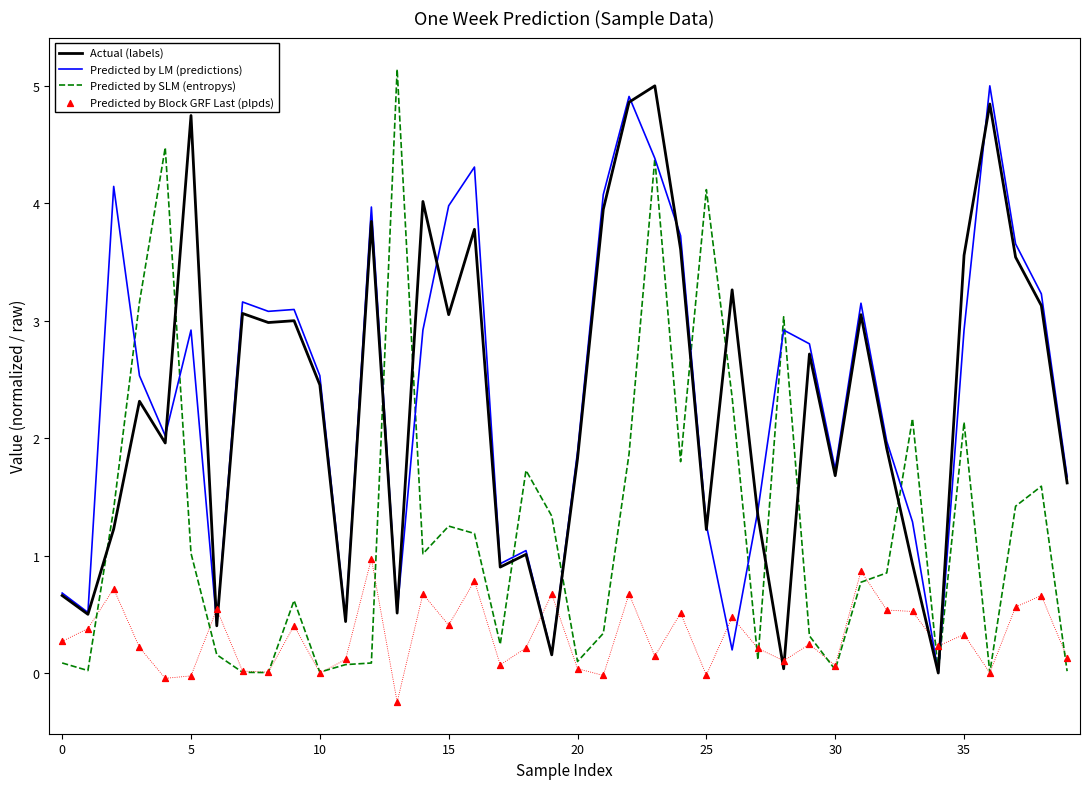

Is the value of Predicted by SLM (entropys) at 19 greater than the value of Actual (labels) at 35?

No